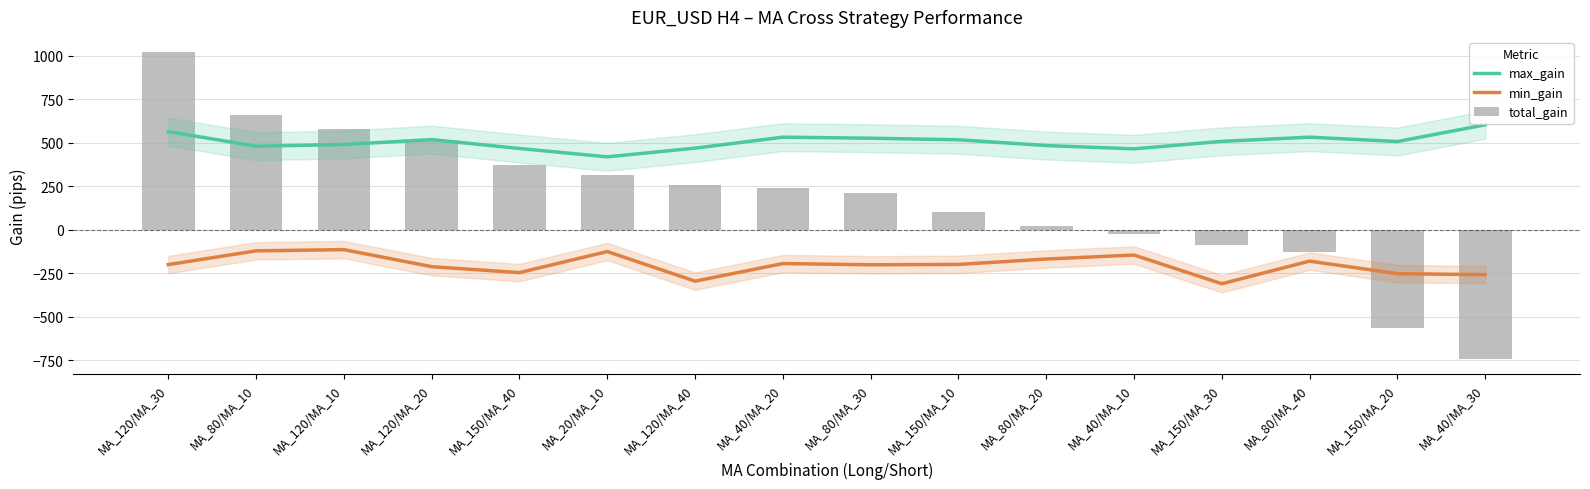

Which category has the lowest value across all series?

MA_40/MA_30